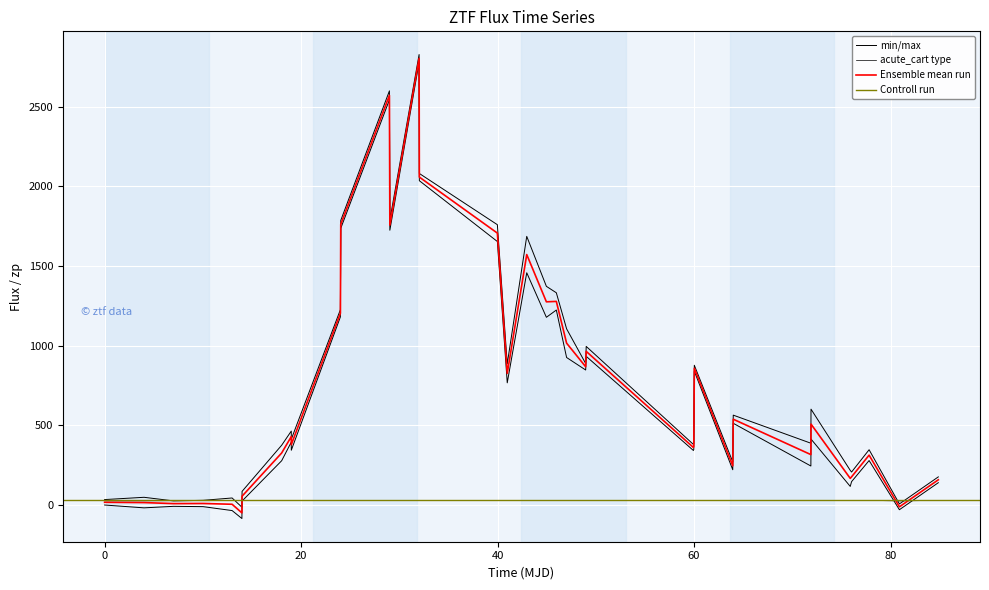

What is the sum of all flux values?

26804.9